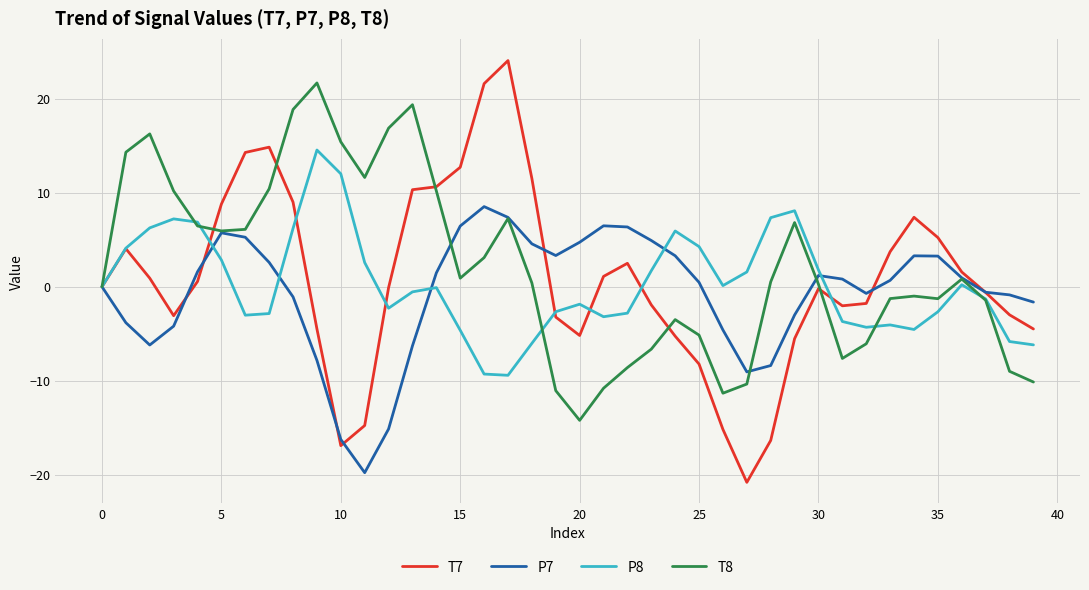

List the series in order of their peak value, lowest first.

P7, P8, T8, T7